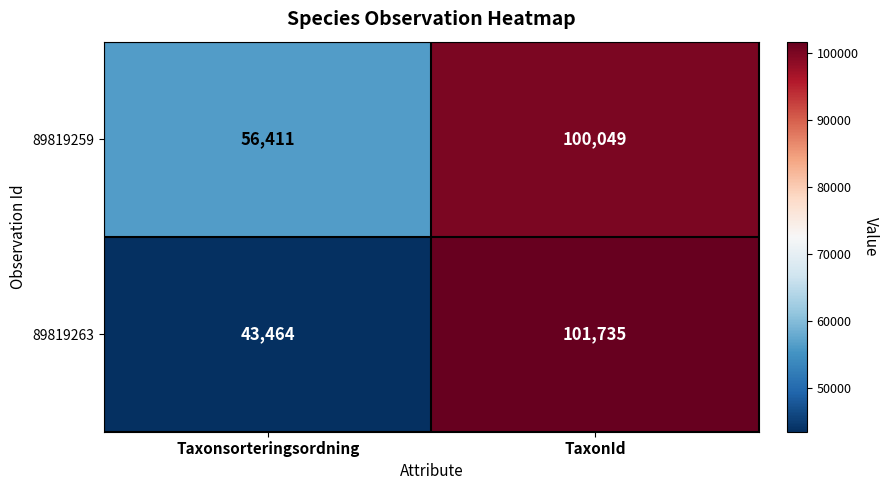

List the series in order of their peak value, highest first.

89819263, 89819259